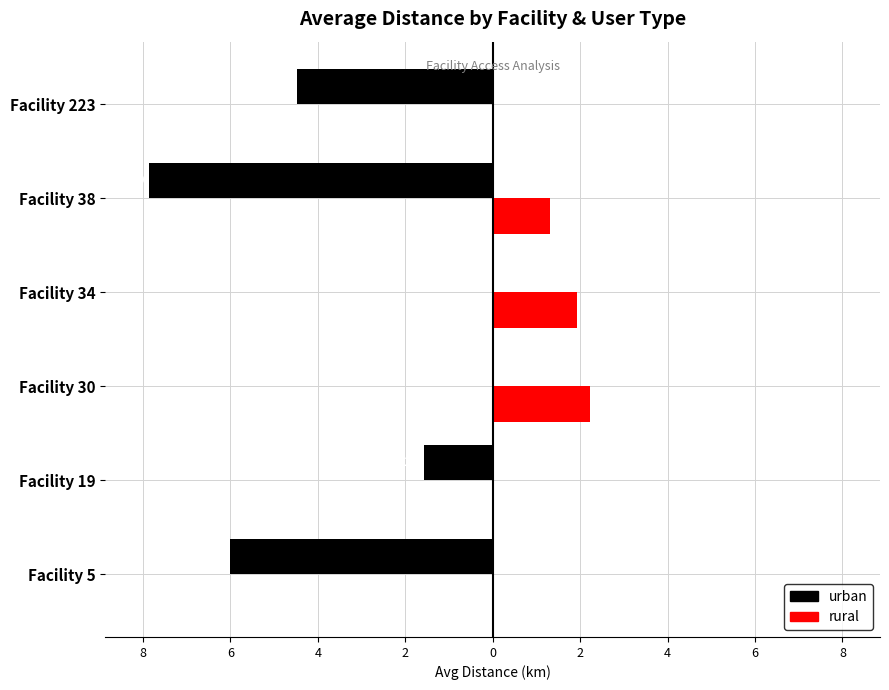

What are all the series names shown in the legend?

urban, rural